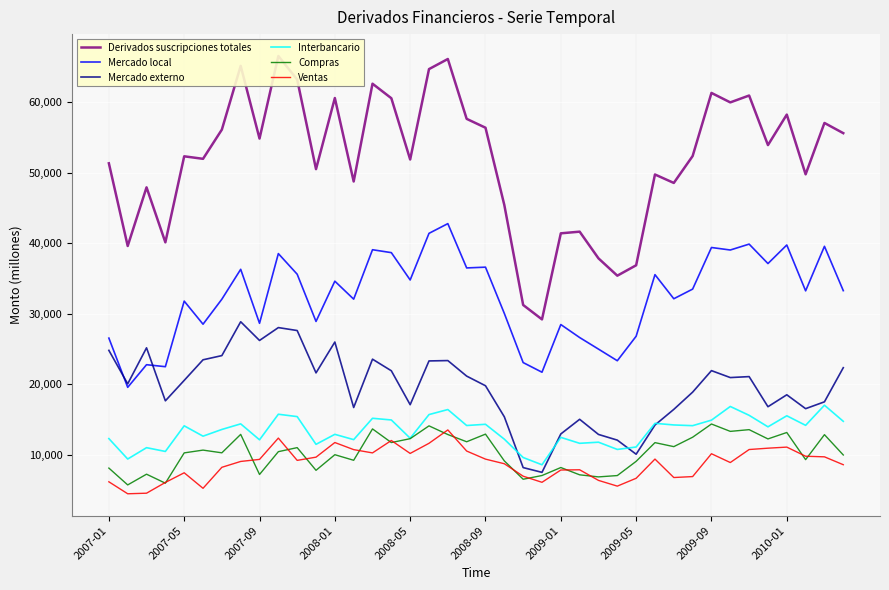

How many times do Mercado local and Mercado externo cross each other?

2